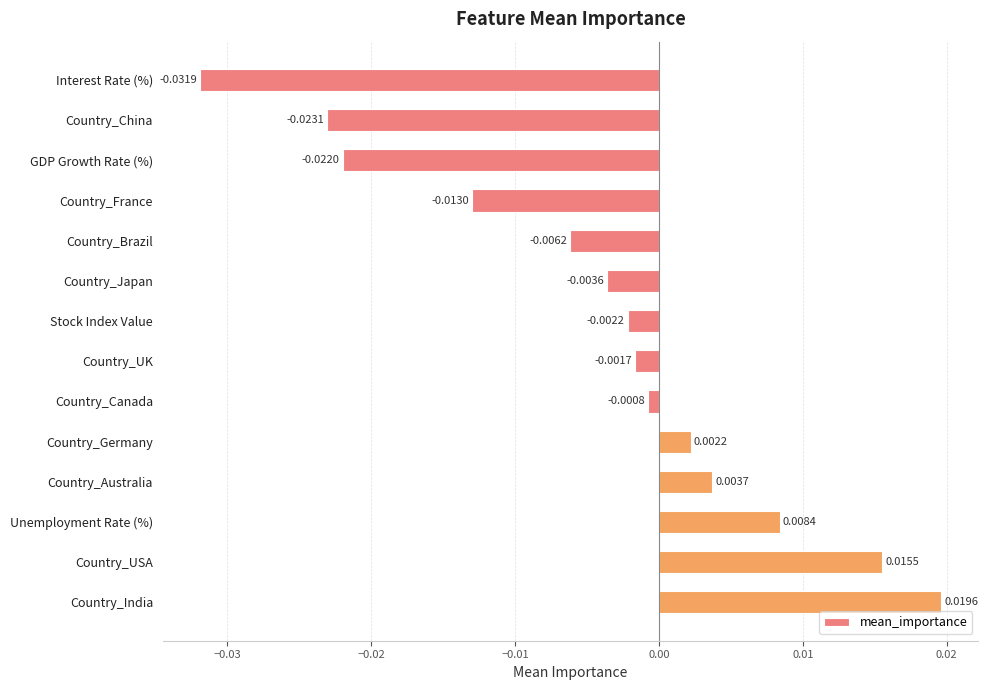

How many data points are less than 0?

9